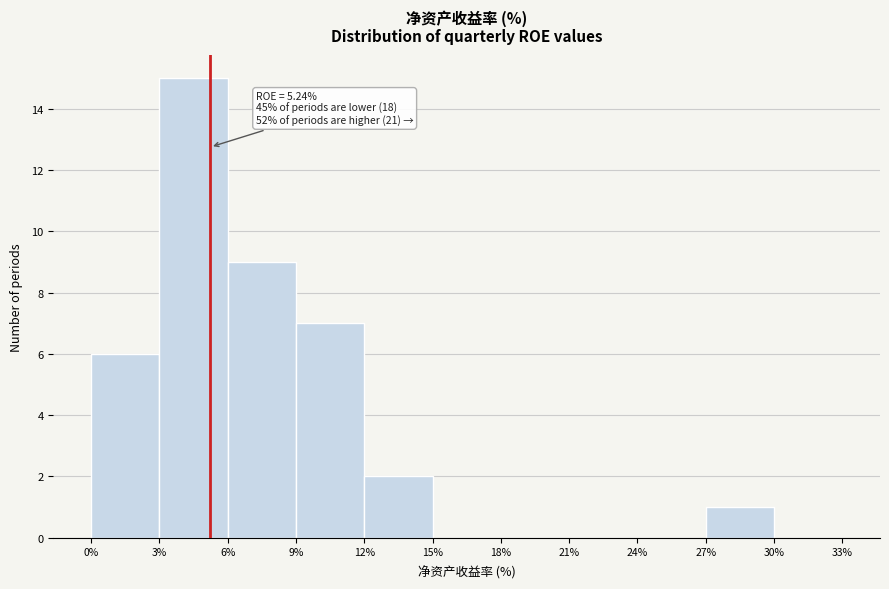

Over which range of the x-axis is the bar tallest?

3% to 6%